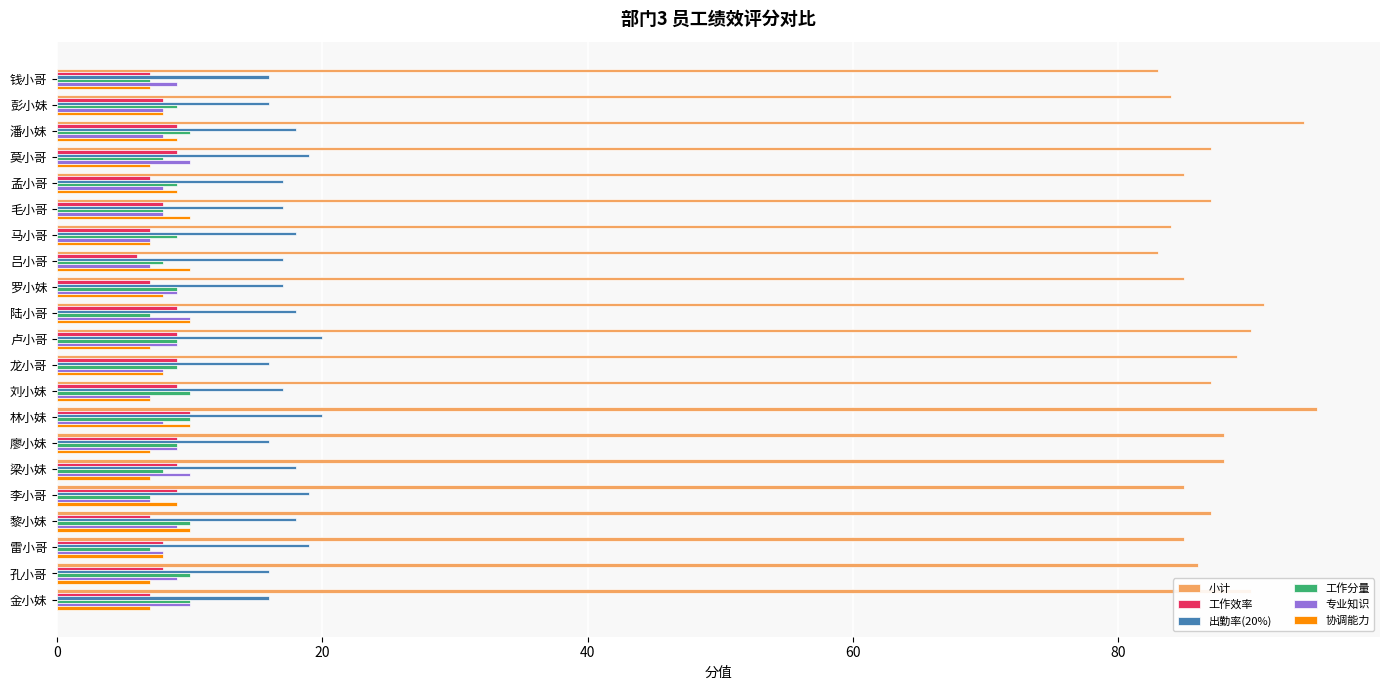

Which series has the largest total across all categories?

小计